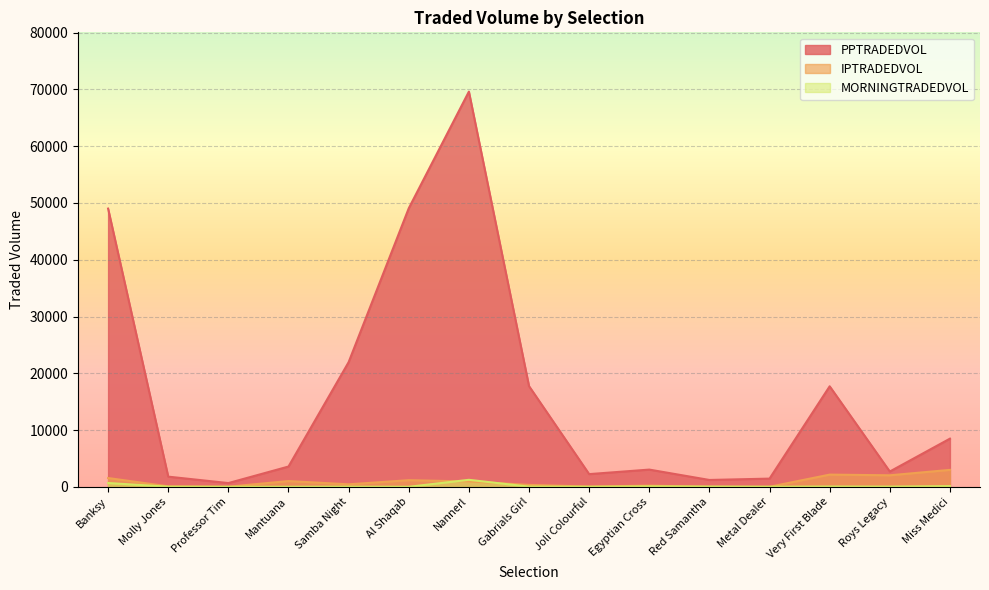

Reading left to right, transcribe all the data shown in this chart.

PPTRADEDVOL: Banksy=49013.5	Molly Jones=1792.0	Professor Tim=659.2	Mantuana=3573.0	Samba Night=21958.5	Al Shaqab=49067.0	Nannerl=69622.5	Gabrials Girl=17742.5	Joli Colourful=2237.4	Egyptian Cross=3034.1	Red Samantha=1207.1	Metal Dealer=1445.2	Very First Blade=17707.5	Roys Legacy=2694.0	Miss Medici=8484.3
IPTRADEDVOL: Banksy=1548.6	Molly Jones=84.8	Professor Tim=17.6	Mantuana=1014.9	Samba Night=441.3	Al Shaqab=1167.2	Nannerl=941.6	Gabrials Girl=333.9	Joli Colourful=50.0	Egyptian Cross=204.9	Red Samantha=0.0	Metal Dealer=7.2	Very First Blade=2149.9	Roys Legacy=2029.2	Miss Medici=2985.0
MORNINGTRADEDVOL: Banksy=668.9	Molly Jones=20.0	Professor Tim=8.0	Mantuana=6.7	Samba Night=24.1	Al Shaqab=4.0	Nannerl=1232.7	Gabrials Girl=29.0	Joli Colourful=10.7	Egyptian Cross=70.9	Red Samantha=44.0	Metal Dealer=14.0	Very First Blade=49.9	Roys Legacy=34.2	Miss Medici=118.9